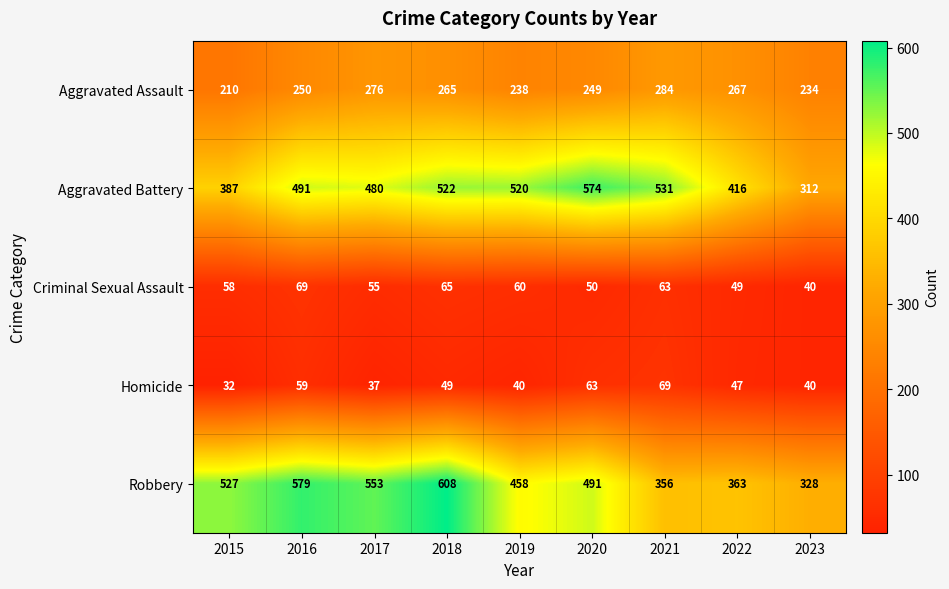

What is the difference between the highest and lowest values at 2015?

495